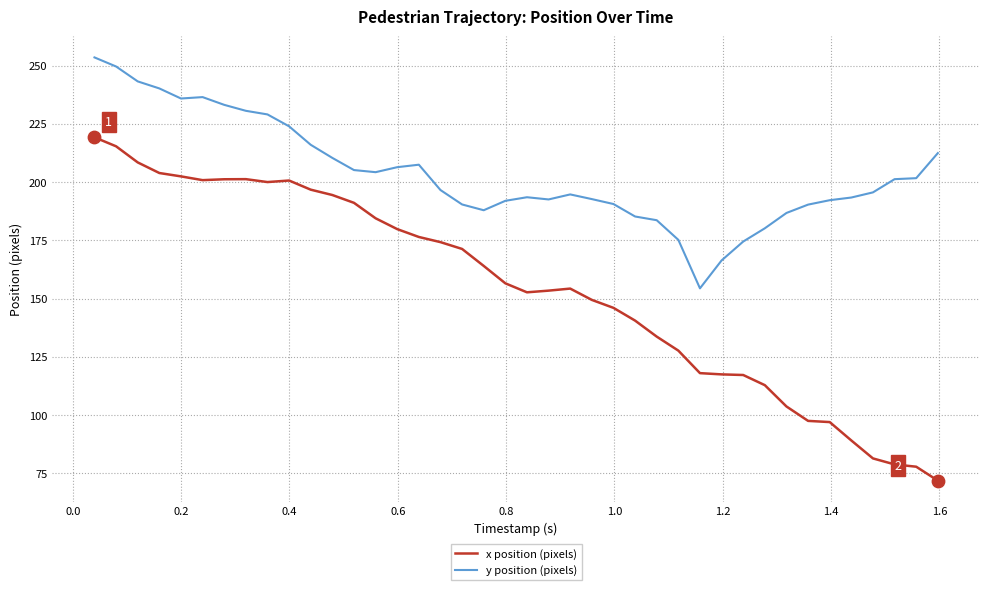

Which series has the widest spread of values?

x position (pixels)